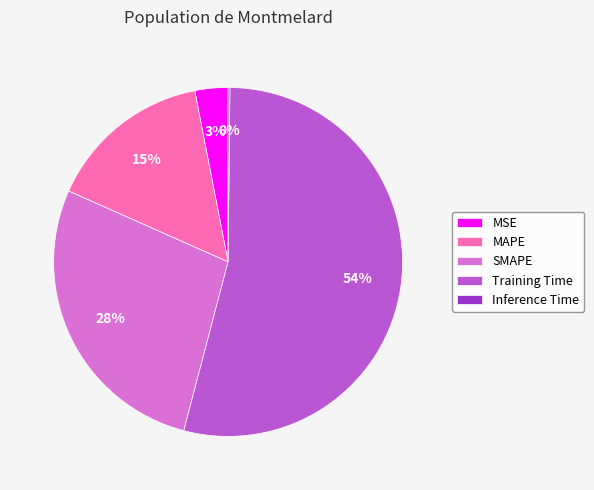

To the nearest percent, what percentage of the pie is Training Time?

54%